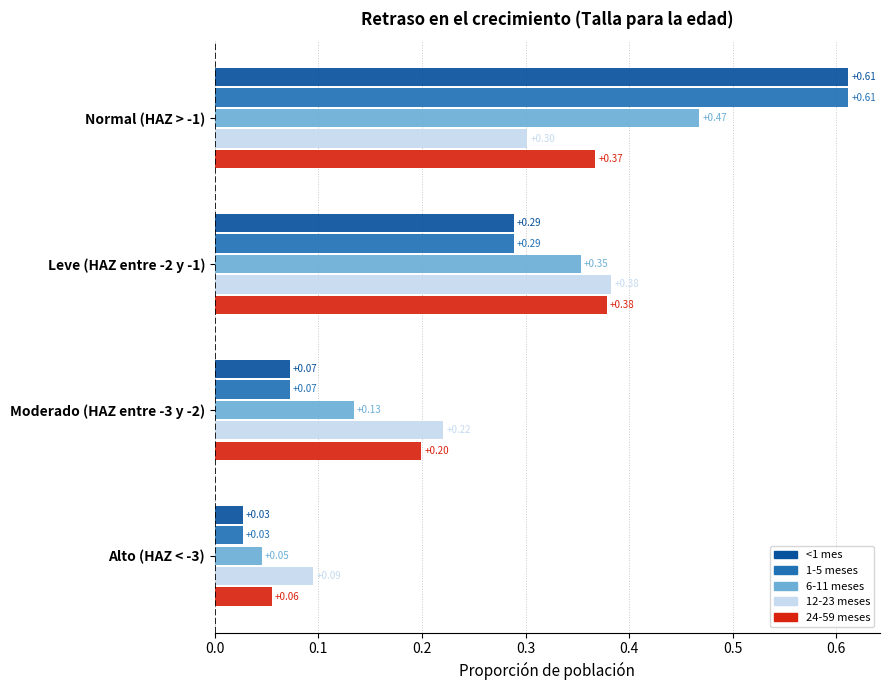

Which label corresponds to the smallest value in the chart?

Alto (HAZ < -3)